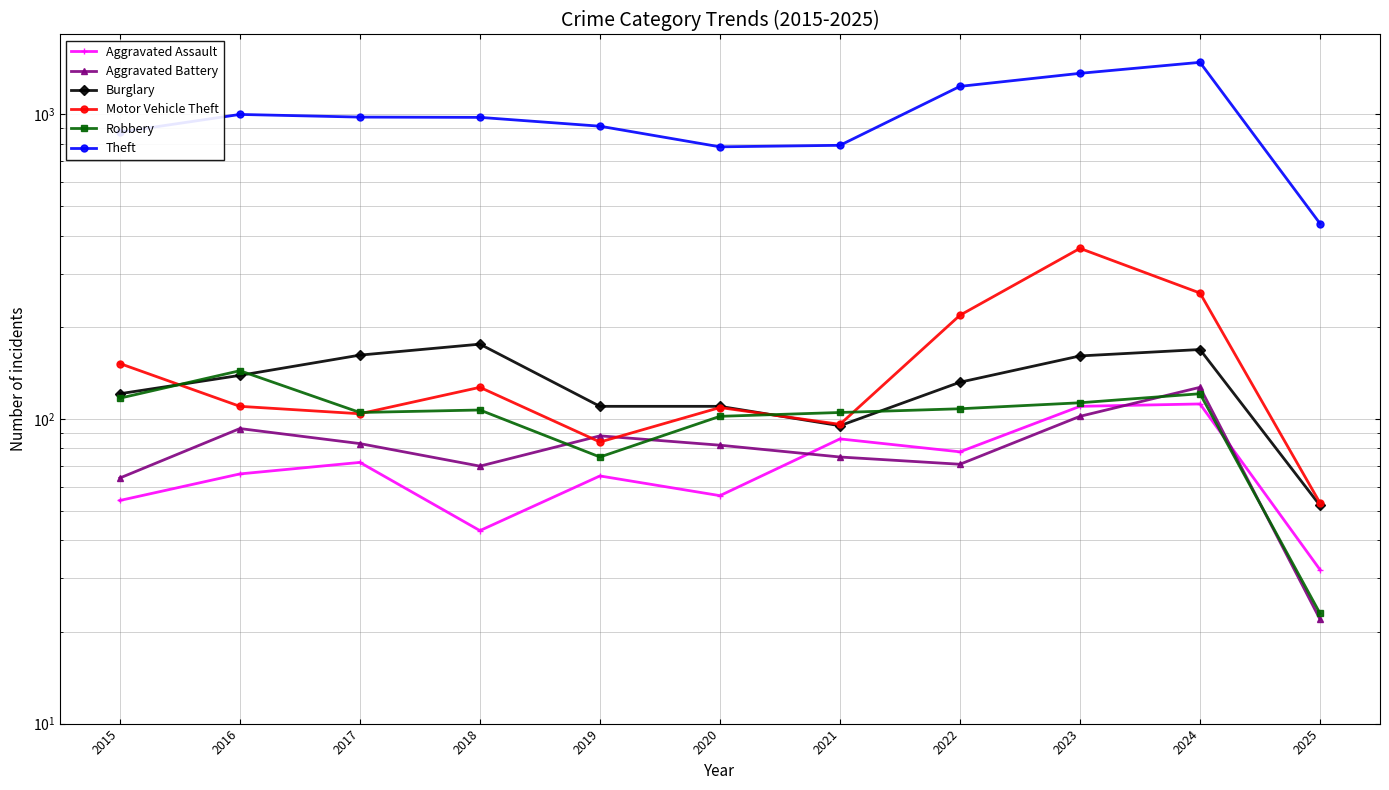

Which series has the largest range (max minus min)?

Theft